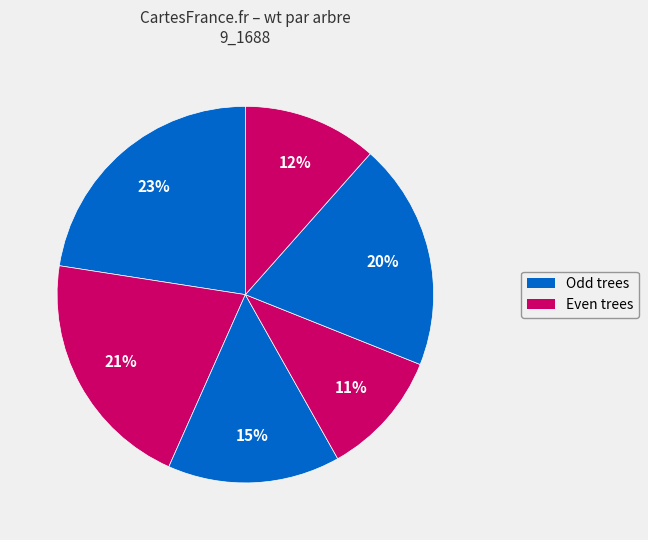

How many slices are in this pie chart?

6